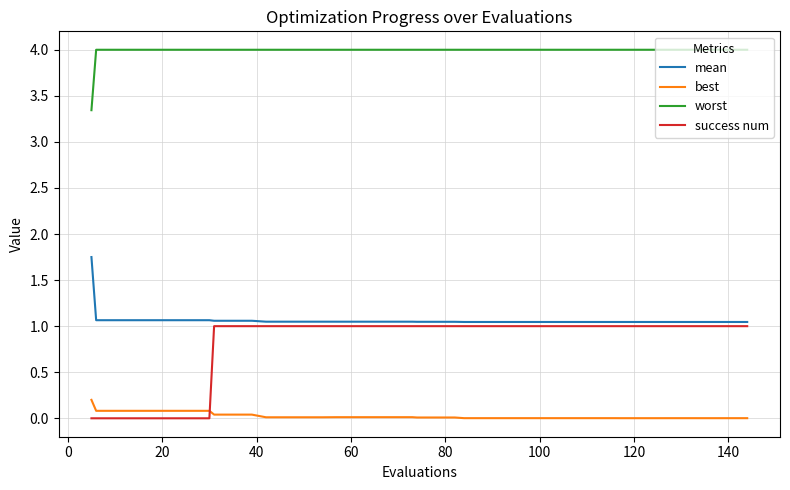

What is the sum of all mean values?

42.7